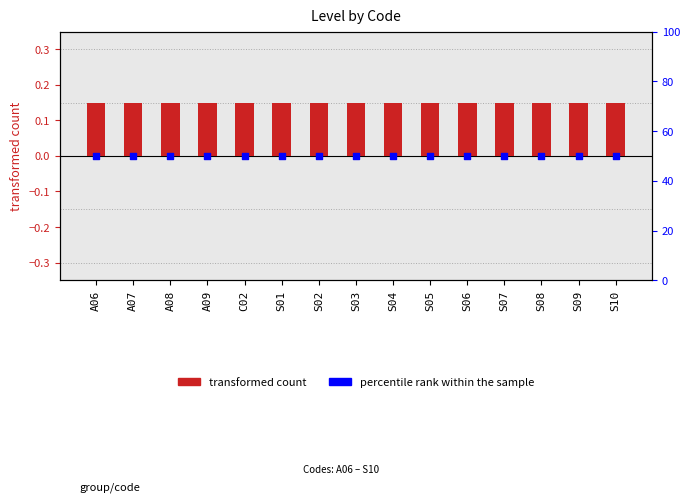

Which series contains the highest Y value?

percentile rank within the sample